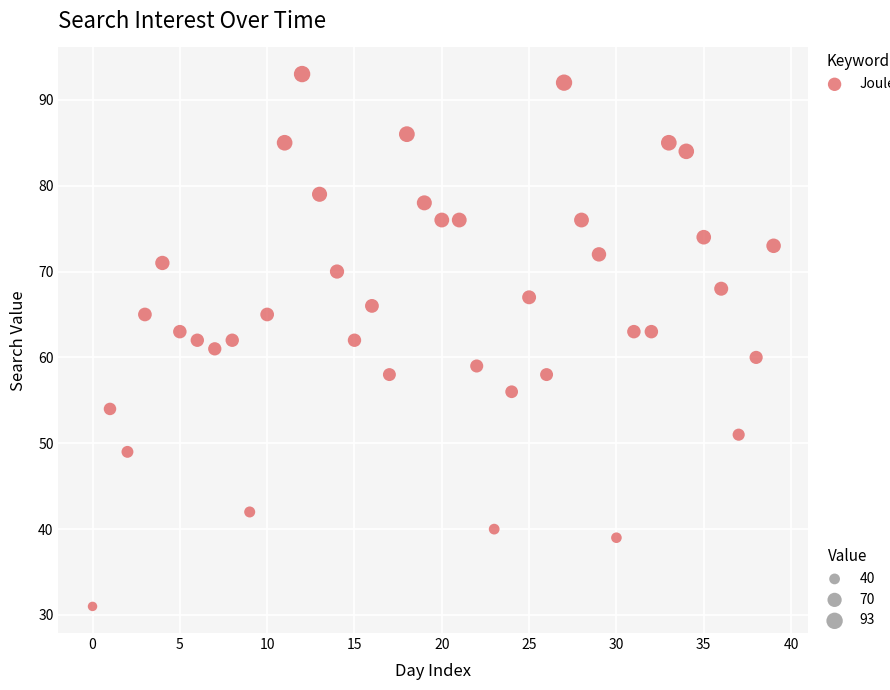

What is the range of Y values (max minus min)?

62